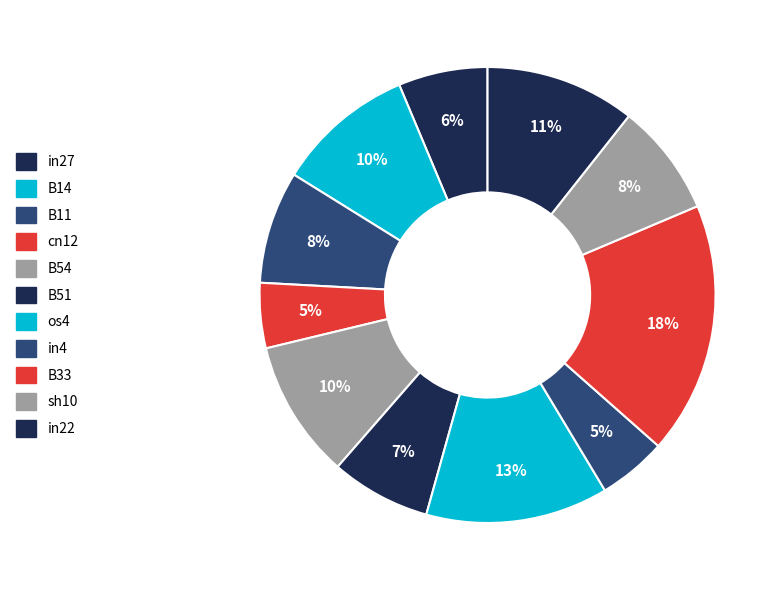

How many slices are in this pie chart?

11